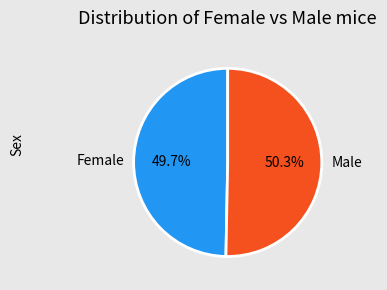

What portion of the pie excludes Female?

50.3%